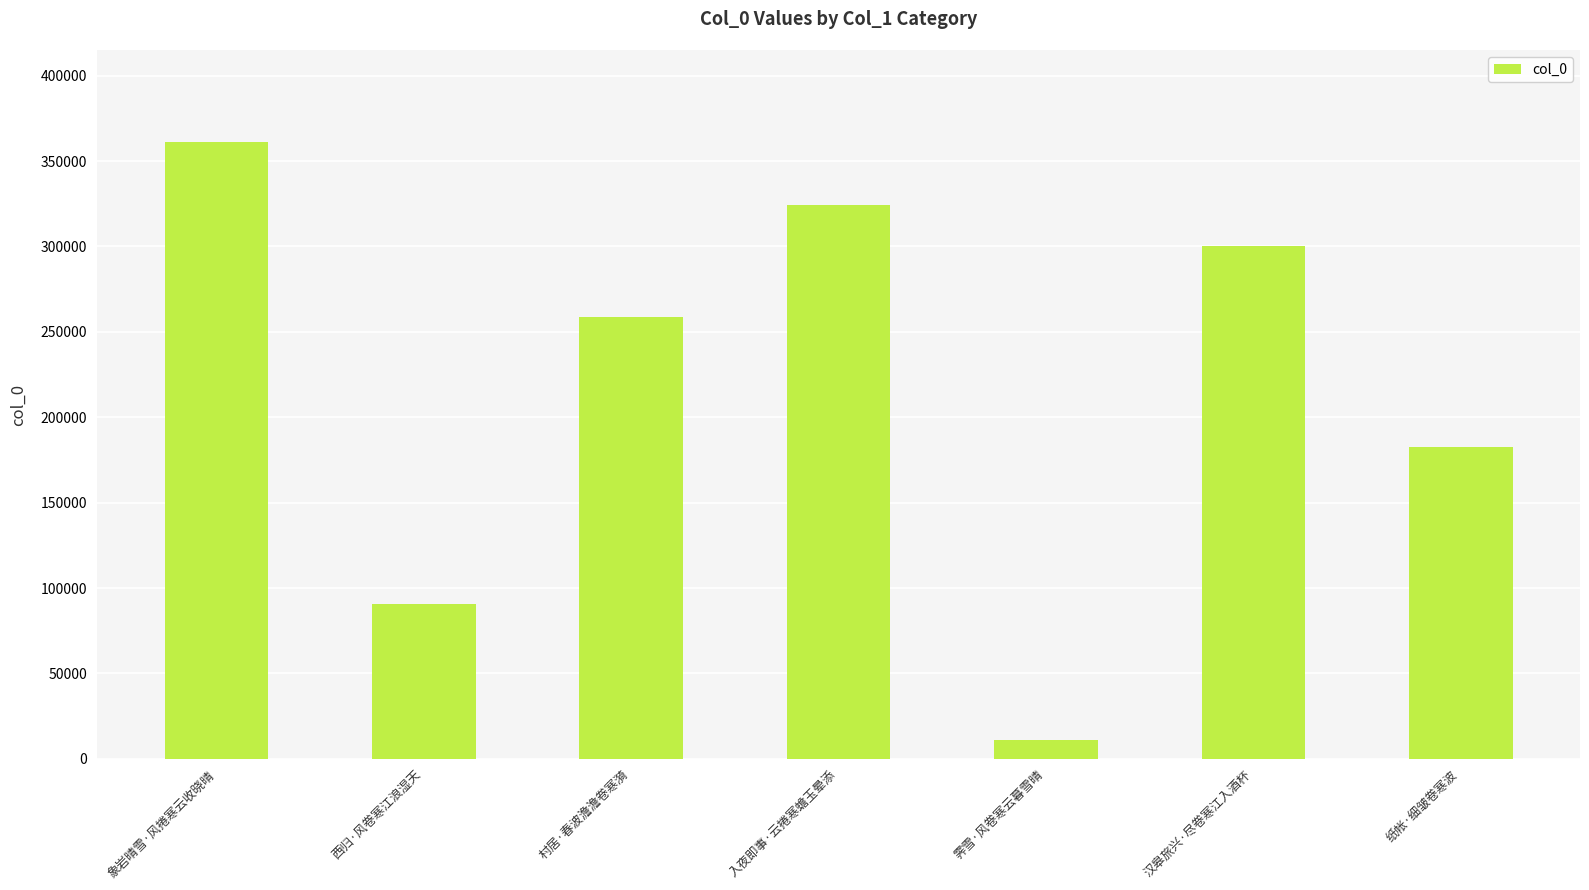

List the labels in order of value, smallest first.

霁雪·风卷寒云暮雪晴, 西归·风卷寒江浪湿天, 纸帐·细皱卷寒波, 村居·春波澹澹卷寒漪, 汉皋旅兴·尽卷寒江入酒杯, 入夜即事·云捲寒蟾玉晕添, 象岩晴雪·风捲寒云收晓晴